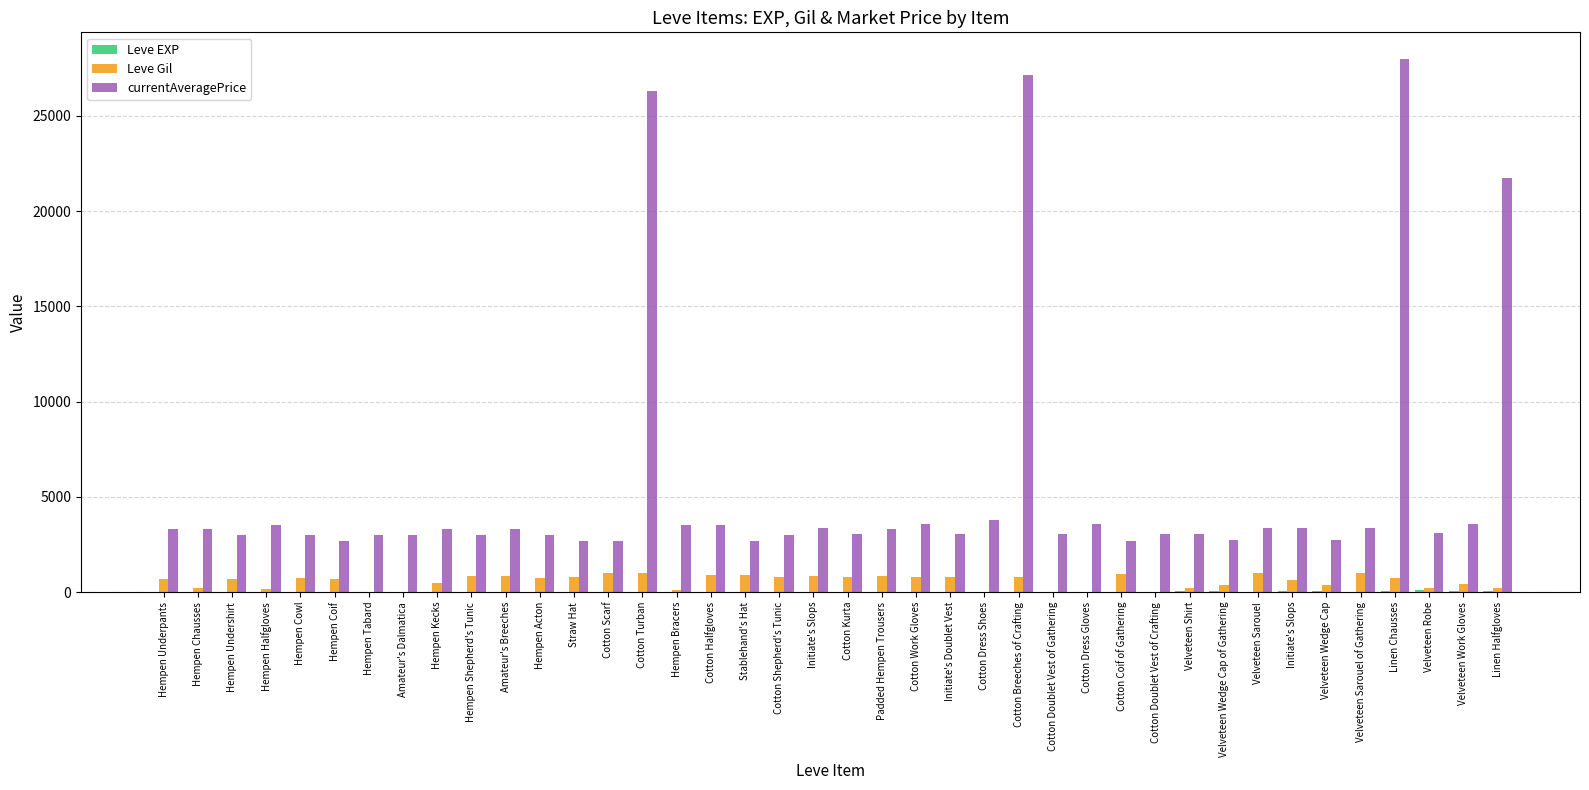

How many distinct data groups are displayed?

3